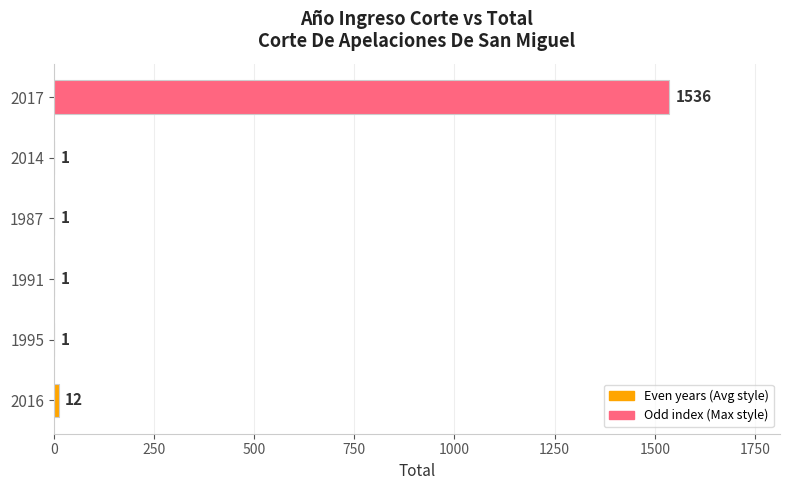

What value does the data have at 2016?

12